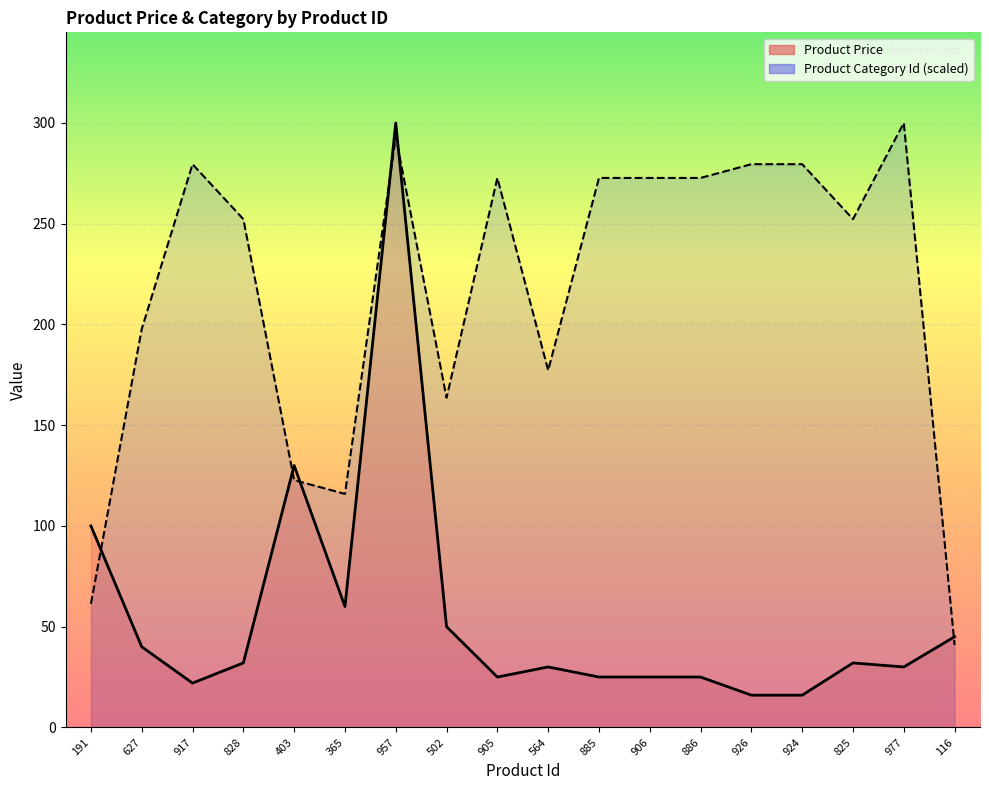

What is the sum of all Product Category Id values?

3906.6